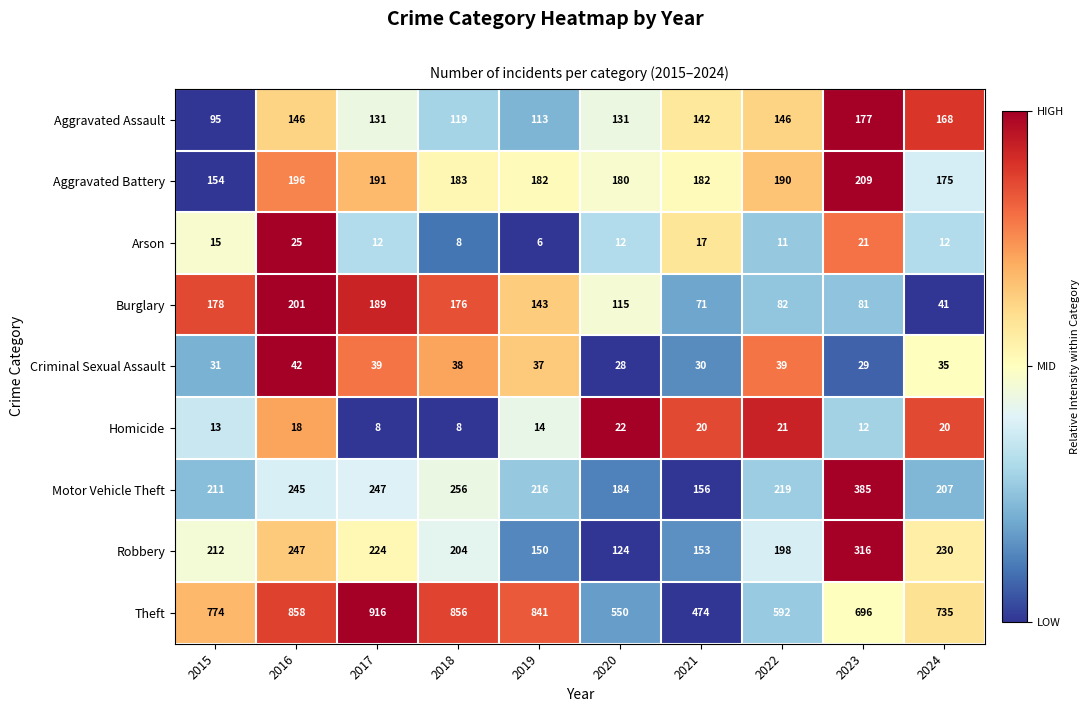

At 2015, list the series in order from largest to smallest.

Theft, Robbery, Motor Vehicle Theft, Burglary, Aggravated Battery, Aggravated Assault, Criminal Sexual Assault, Arson, Homicide